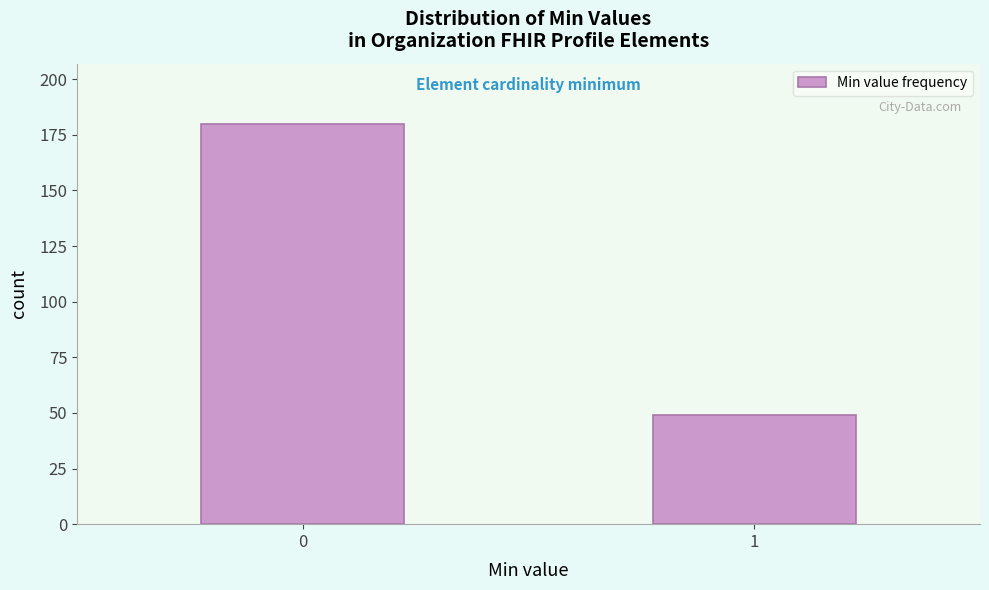

Reading left to right, extract all data points from this chart.

180	49